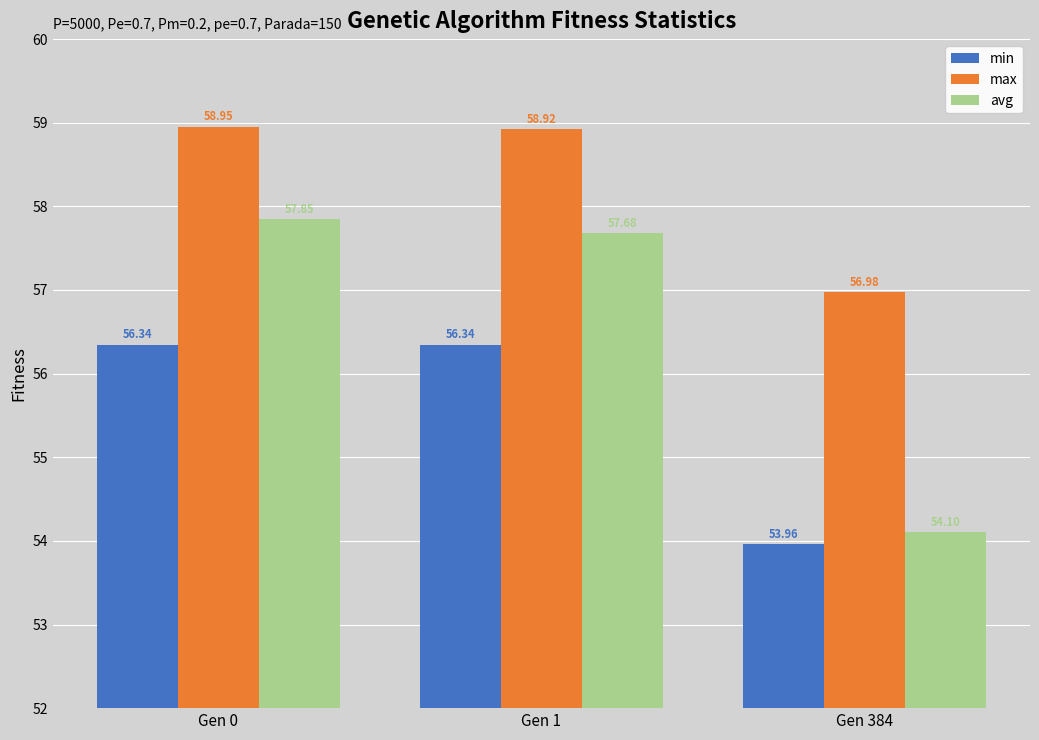

What is the sum of the max values at Gen 1 and Gen 384?

115.9